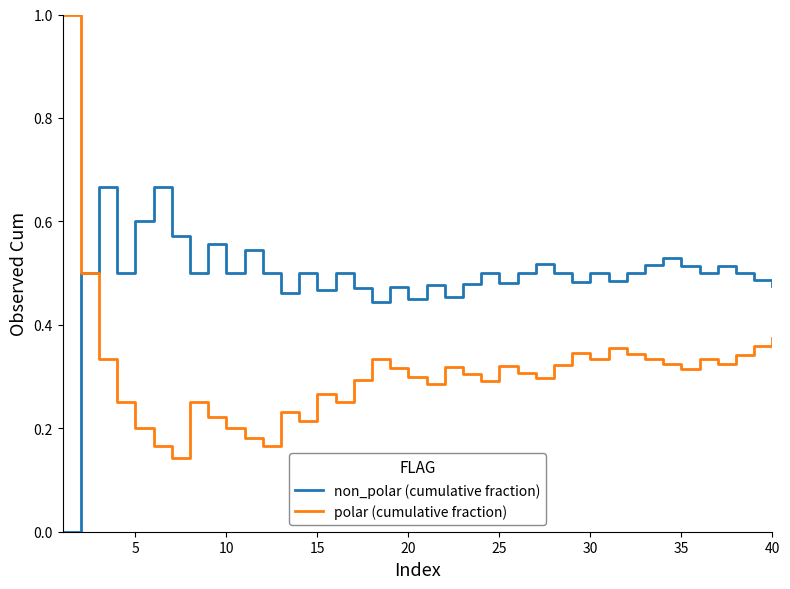

Rank the series by their average value, from lowest to highest.

polar (cumulative fraction), non_polar (cumulative fraction)